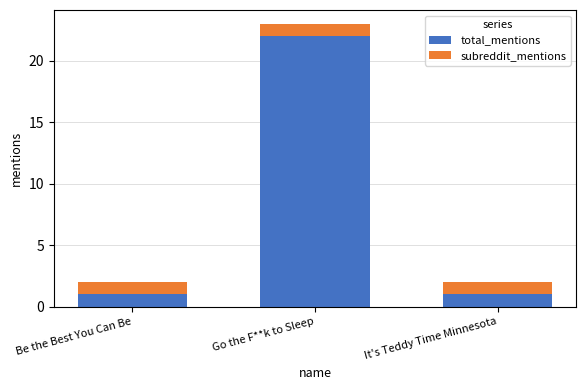

Reading right to left, transcribe the values for total_mentions.

1	22	1